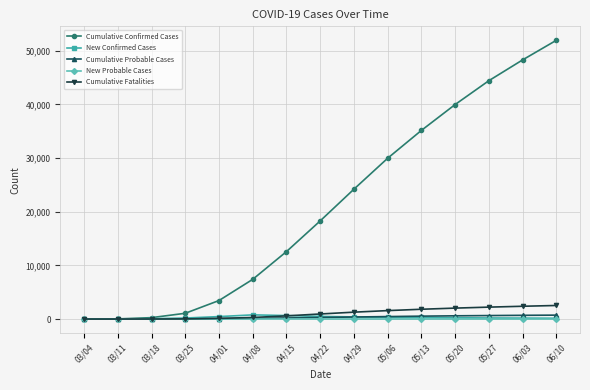

How many values in the New Probable Cases series are below 4?

6